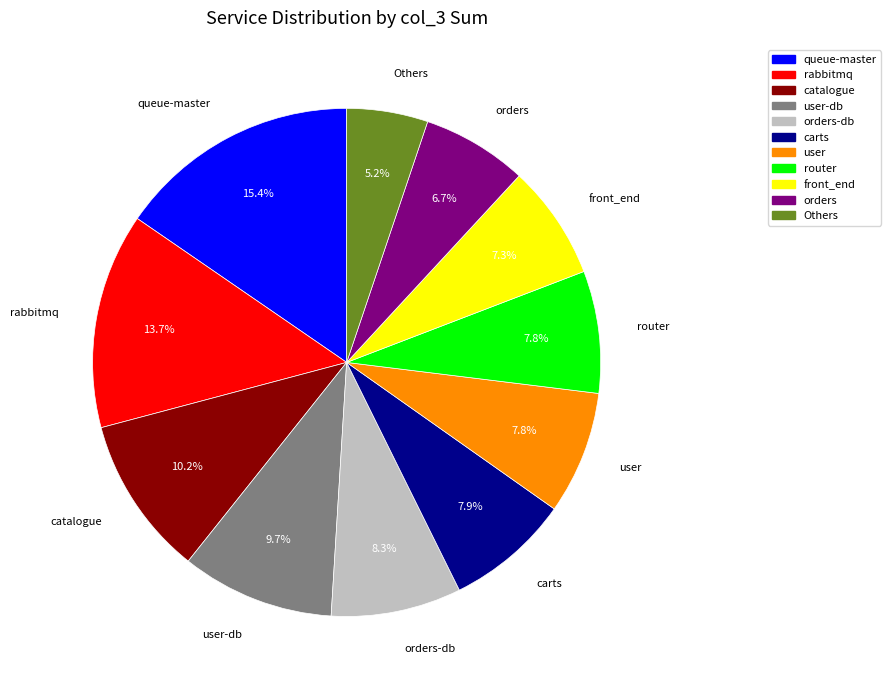

How many slices are in this pie chart?

11